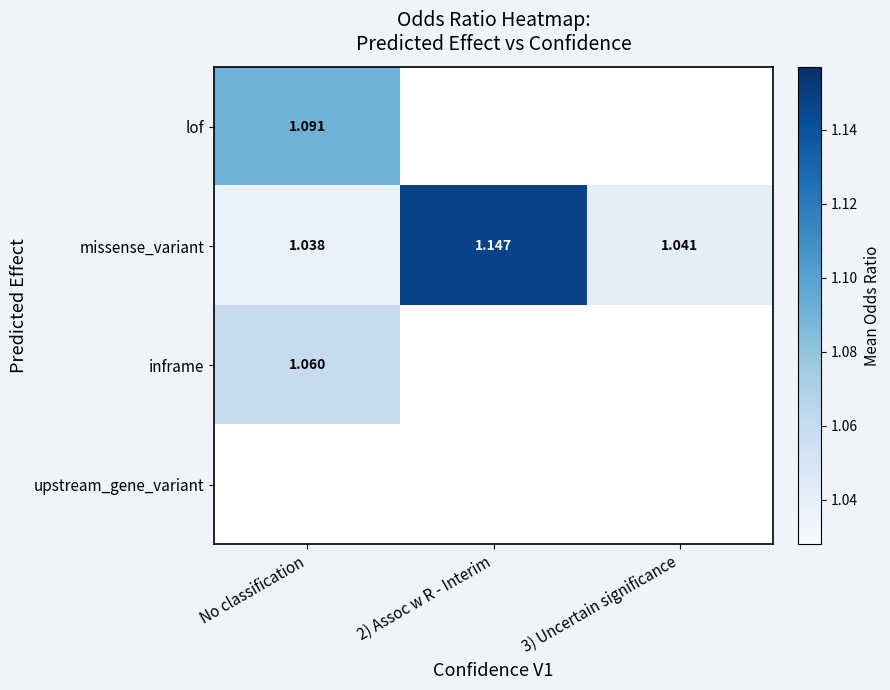

The inframe series shows 1.7 at No classification. True or false?

False